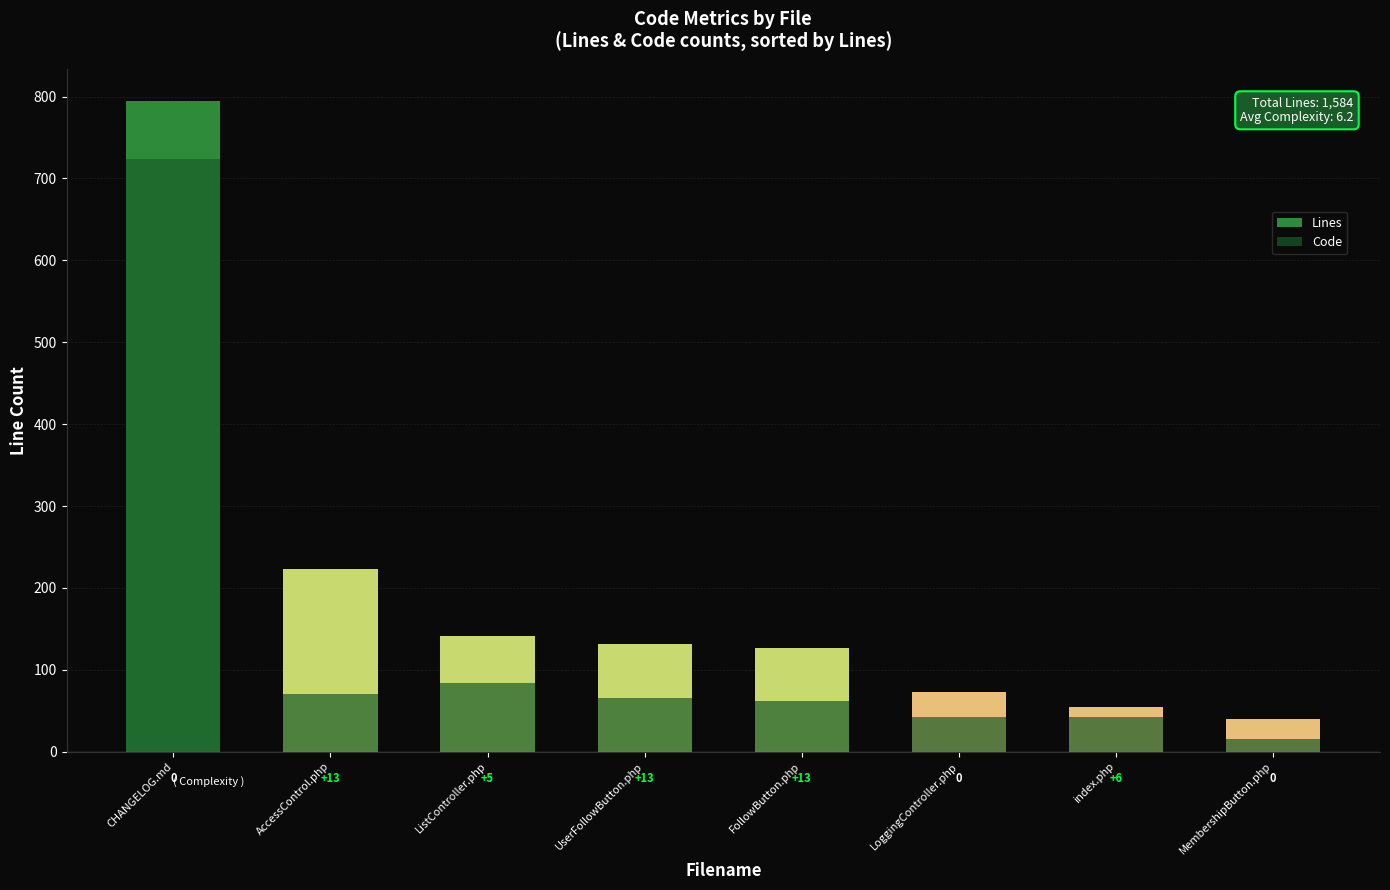

List the series in order of their overall mean, lowest first.

Code, Lines